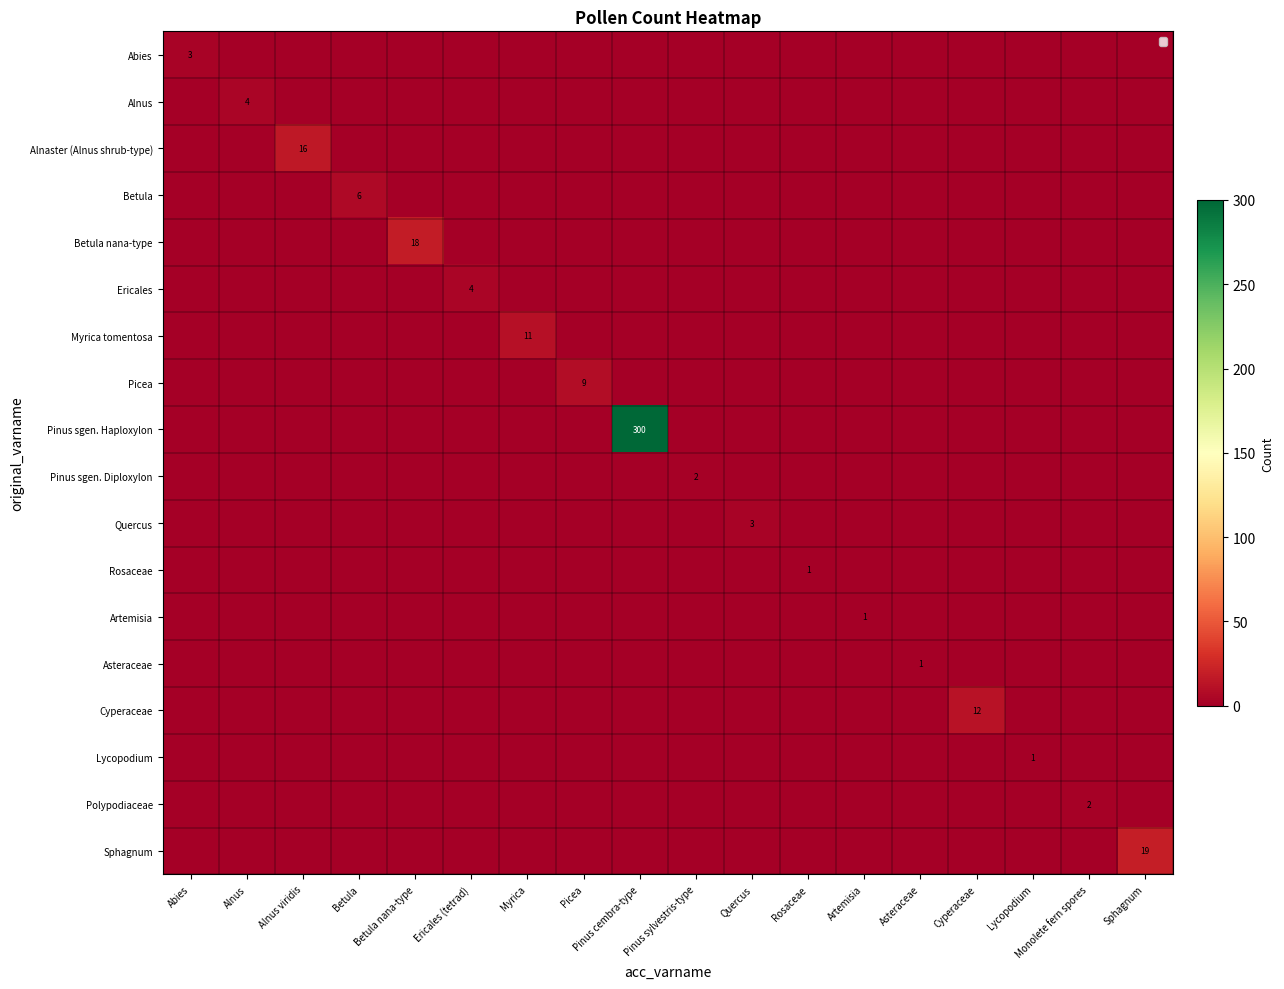

How many data points in Polypodiaceae are above 0?

1